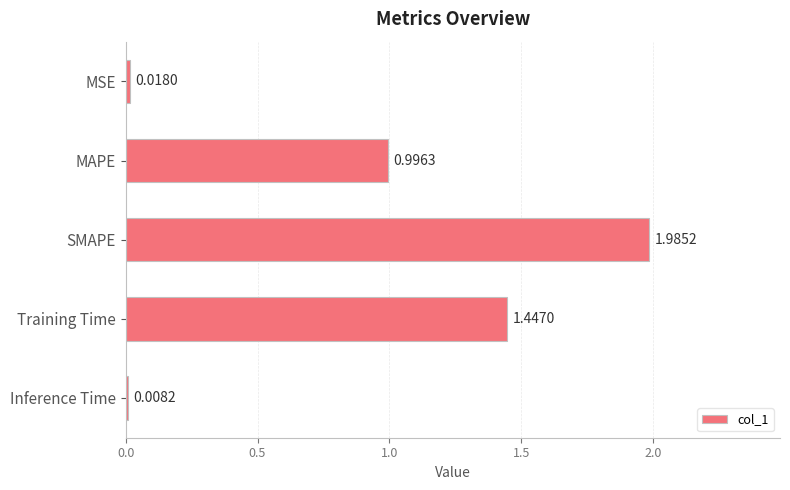

At which label is the value closest to 0?

Inference Time